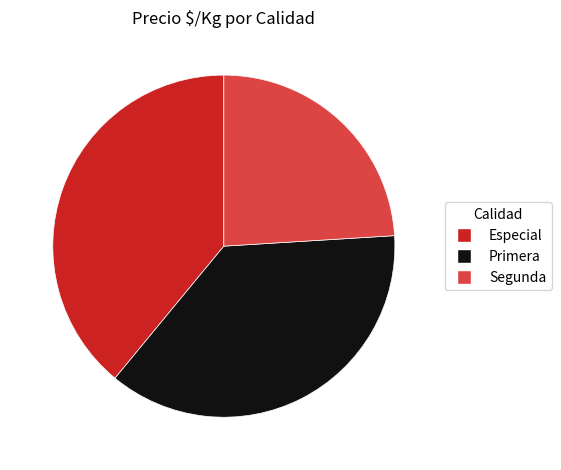

Is Segunda the majority of the pie?

No